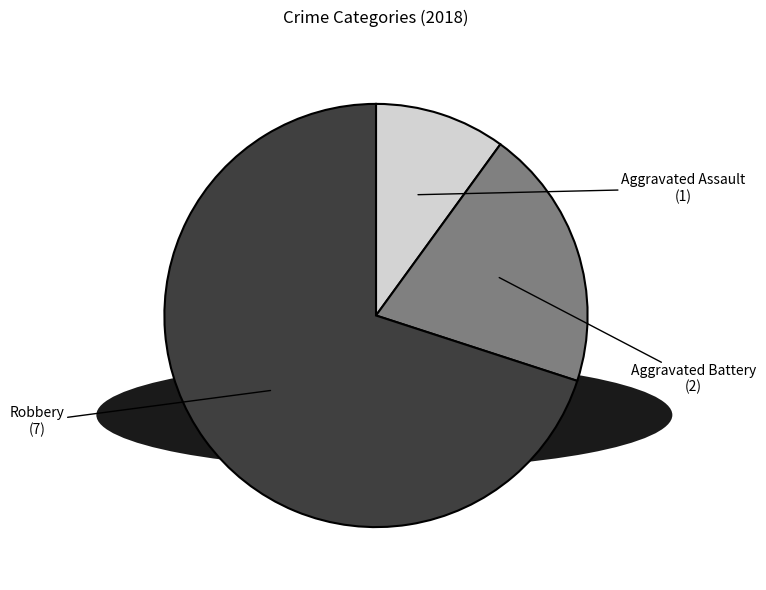

Count the number of slices in the pie.

3